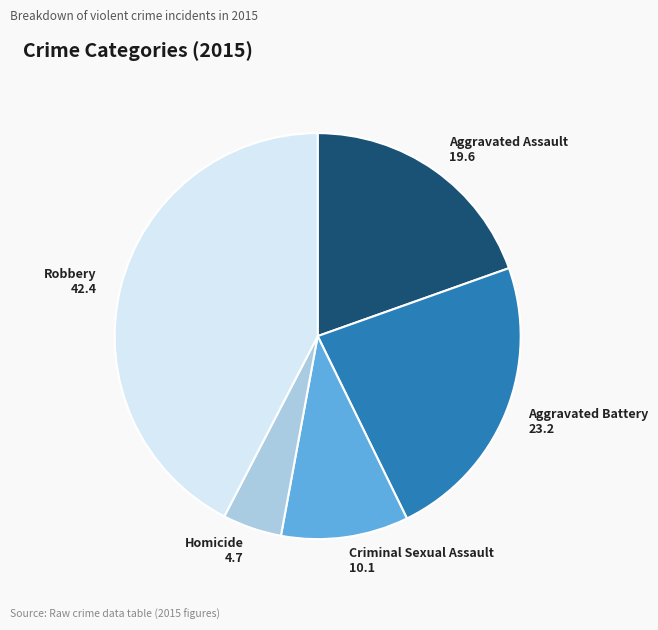

Does Criminal Sexual Assault 10.1 account for over 50% of the chart?

No